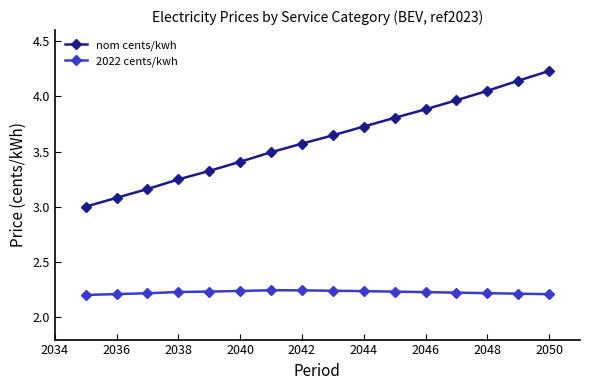

List the series in order of their overall mean, lowest first.

2022 cents/kwh, nom cents/kwh